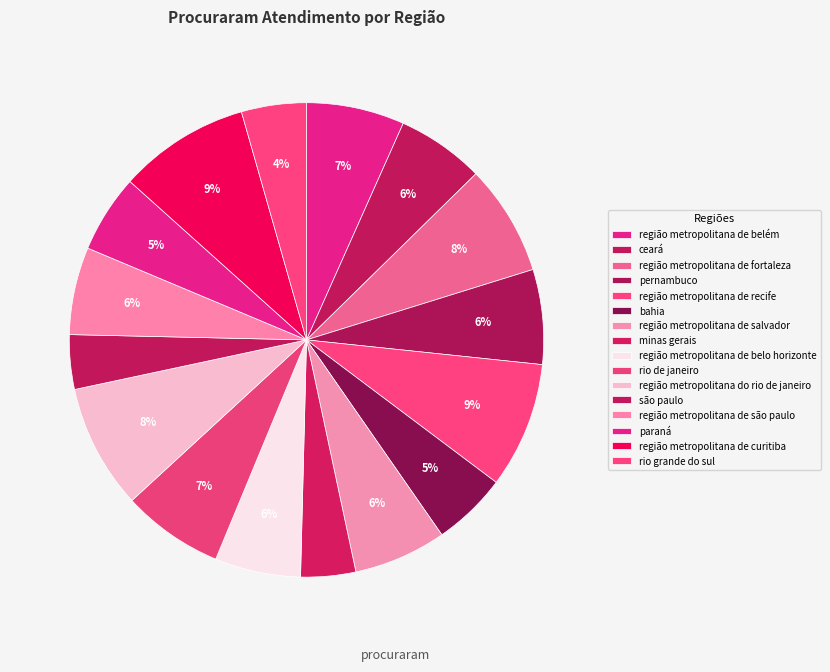

What is the total percentage of pernambuco and rio grande do sul?

10.9%